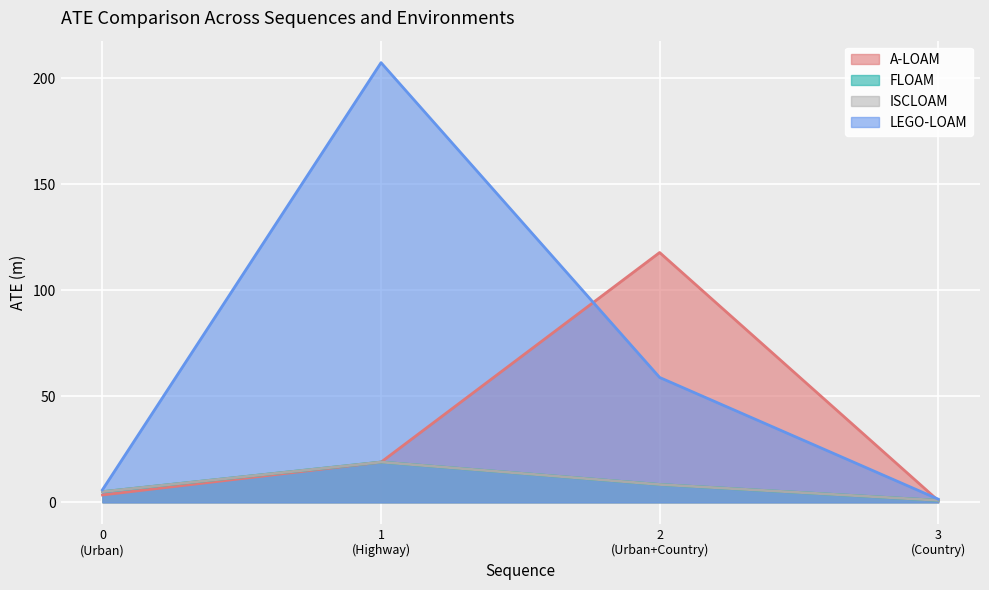

Where is FLOAM nearest to the value 9?

2-Urban+Country